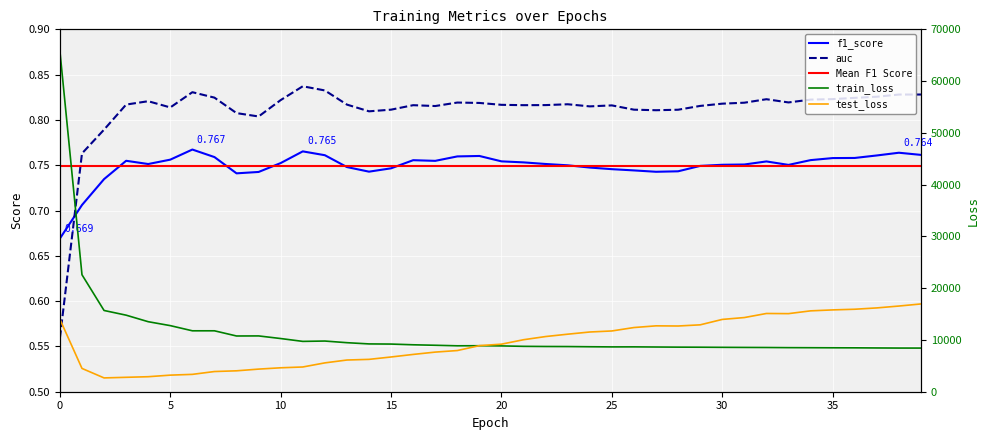

Between 1 and 5, which series saw the biggest shift?

auc